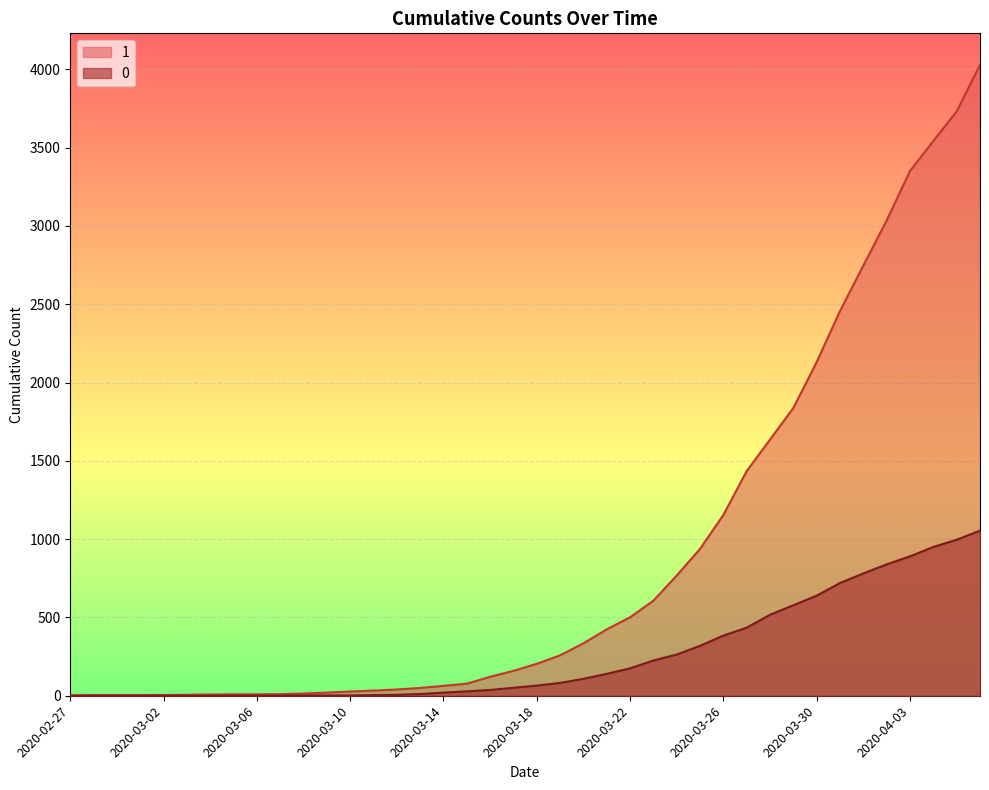

Where does the 0 series first go above 65?

2020-03-19